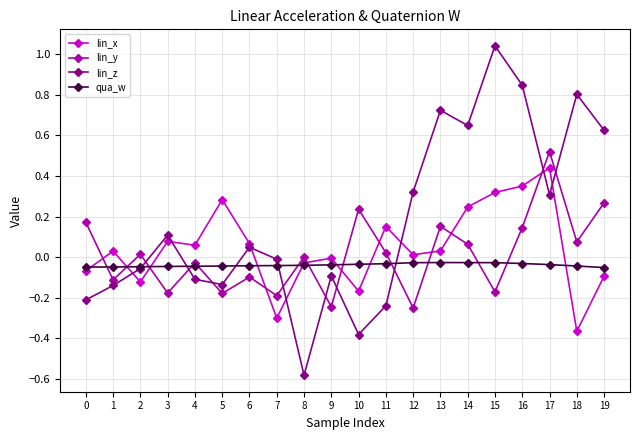

True or false: lin_x has a value of -0.0 at 8.

True